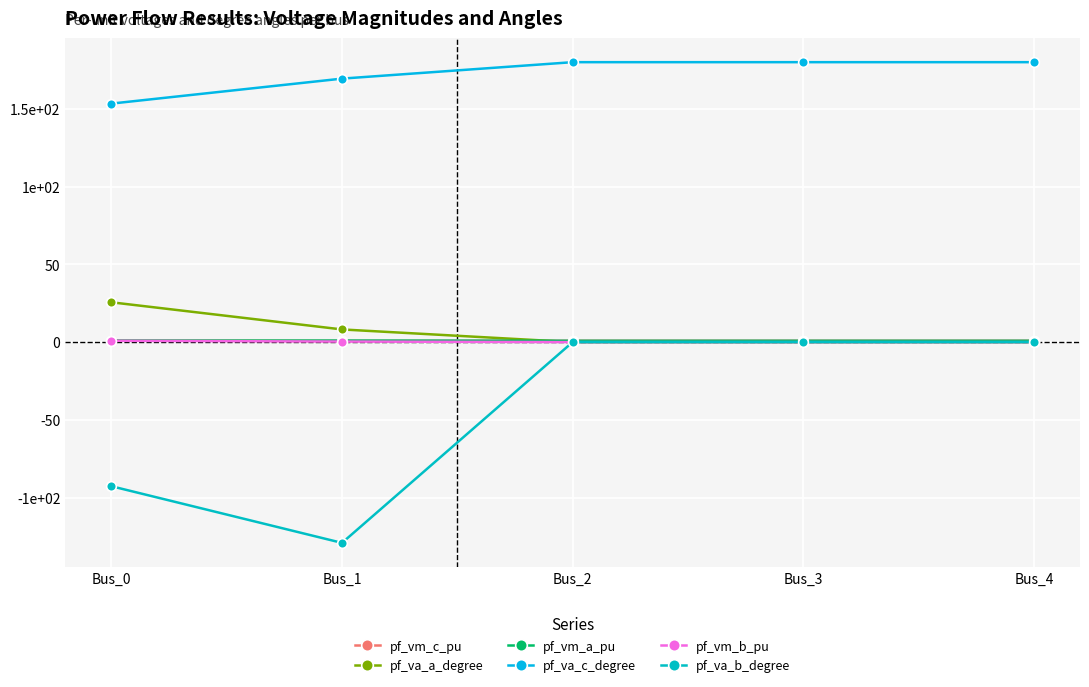

Is this an area chart (filled region under the line)?

No